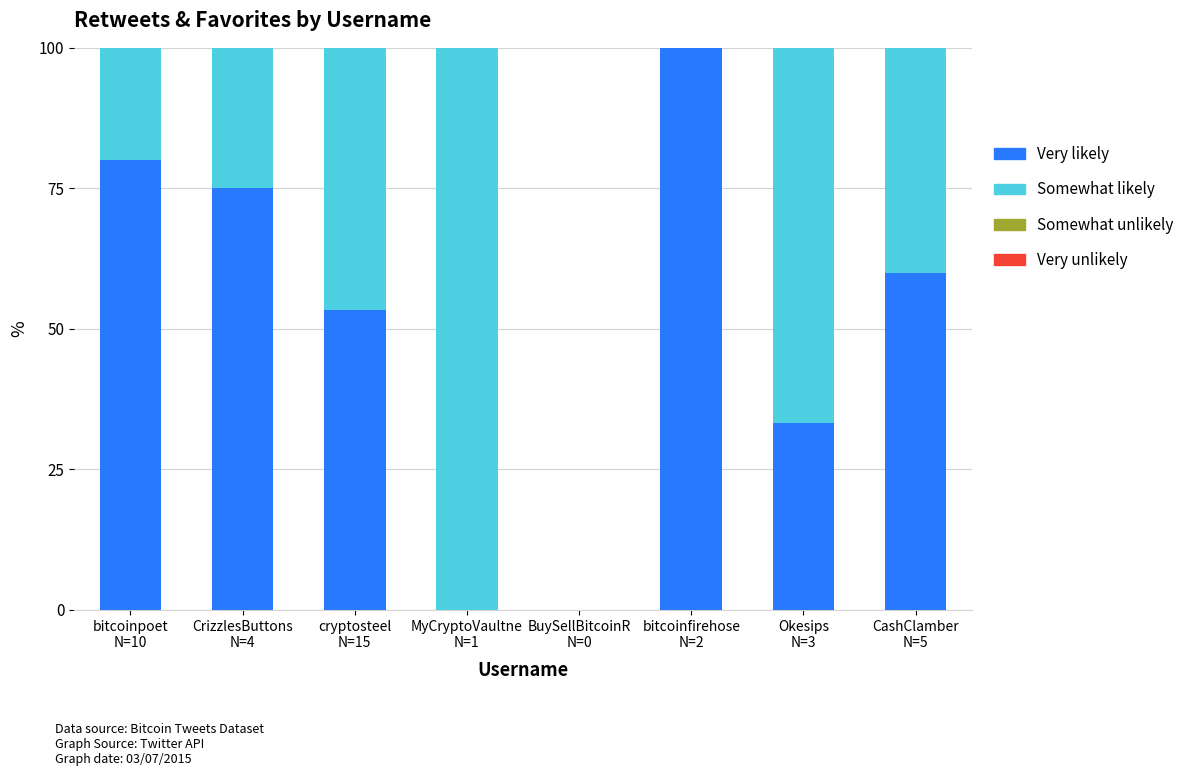

What is the maximum value for Very likely?

100.0